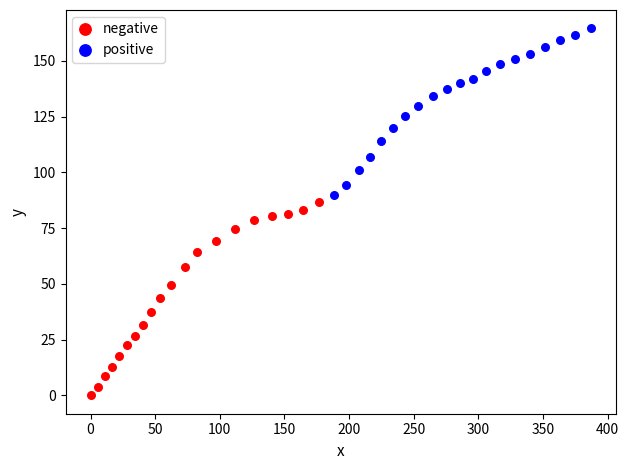

Which series has the widest spread of Y values?

negative